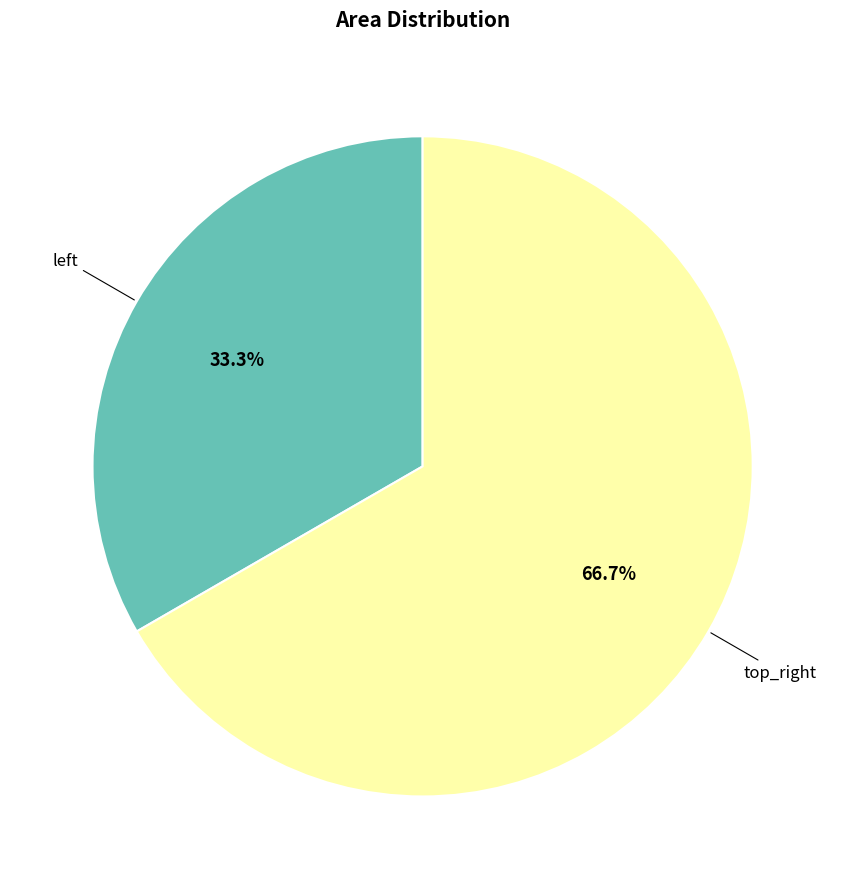

Is there any slice that represents more than half of the pie?

Yes